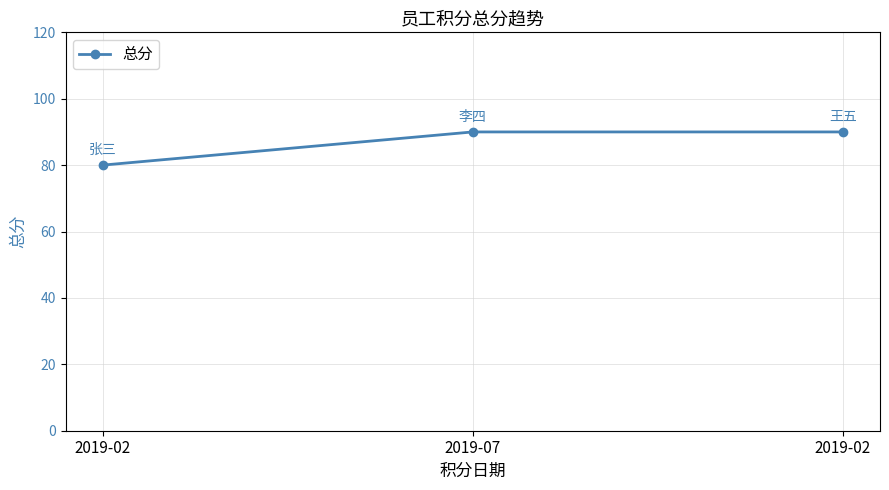

List the labels in order of value, smallest first.

2019-02, 2019-07, 2019-02